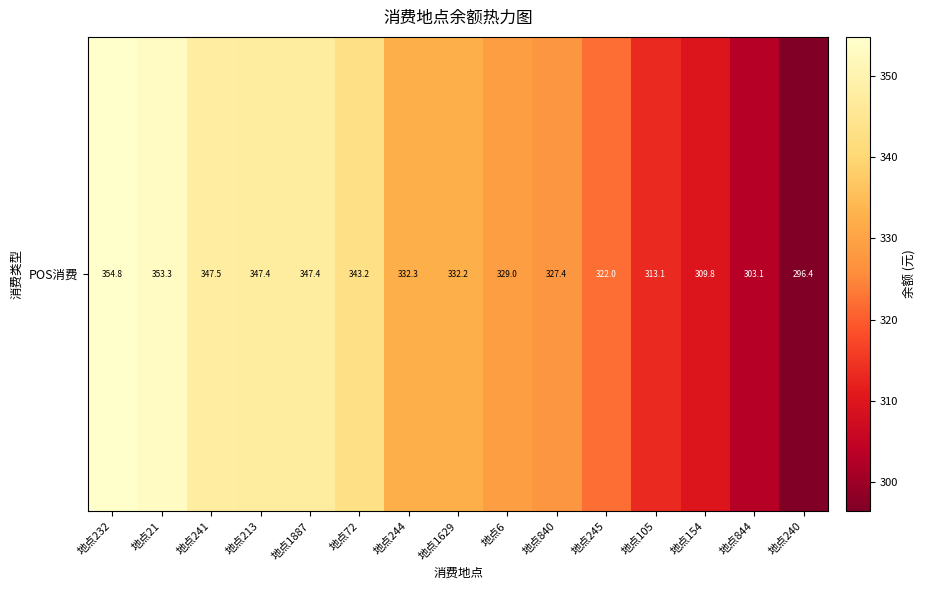

What is the difference between the second highest and second lowest values?

50.2